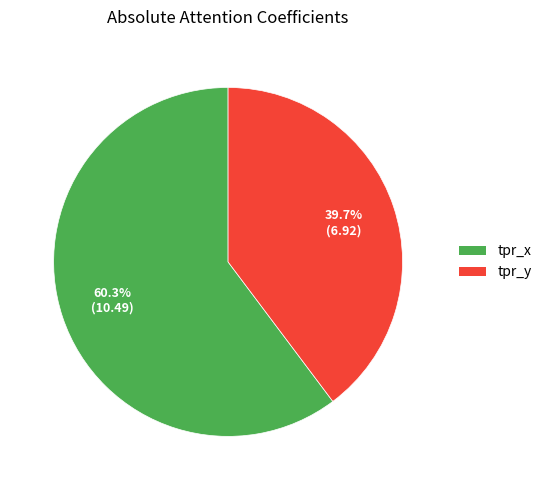

Rank the categories by value from highest to lowest.

tpr_x, tpr_y